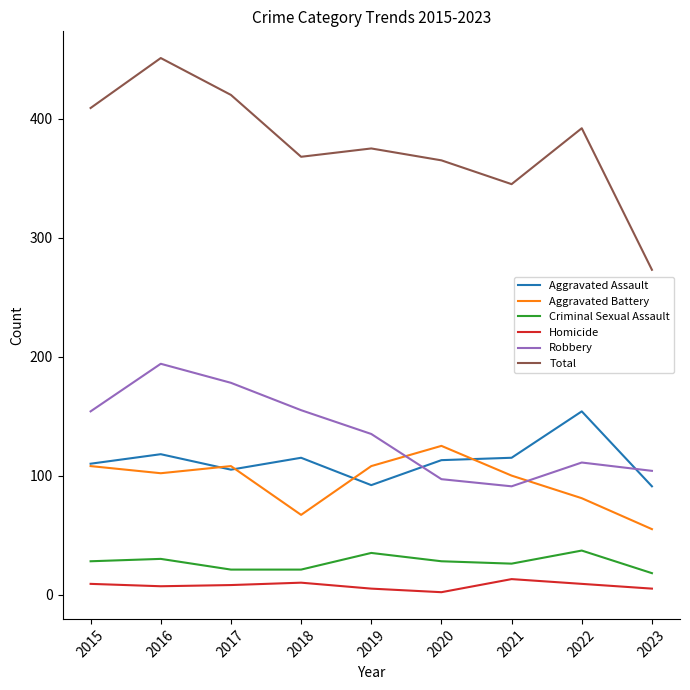

True or false: Aggravated Battery and Criminal Sexual Assault intersect in this chart.

False